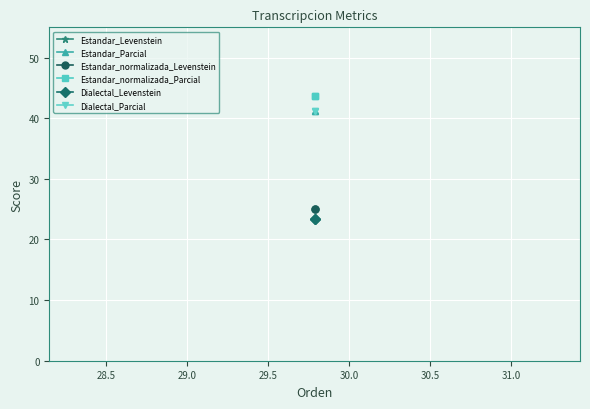

Reading left to right, list all the values displayed in this chart.

Estandar_Levenstein: 23.3	23.3
Estandar_Parcial: 41.2	41.2
Estandar_normalizada_Levenstein: 25.0	25.0
Estandar_normalizada_Parcial: 43.8	43.8
Dialectal_Levenstein: 23.3	23.3
Dialectal_Parcial: 41.2	41.2